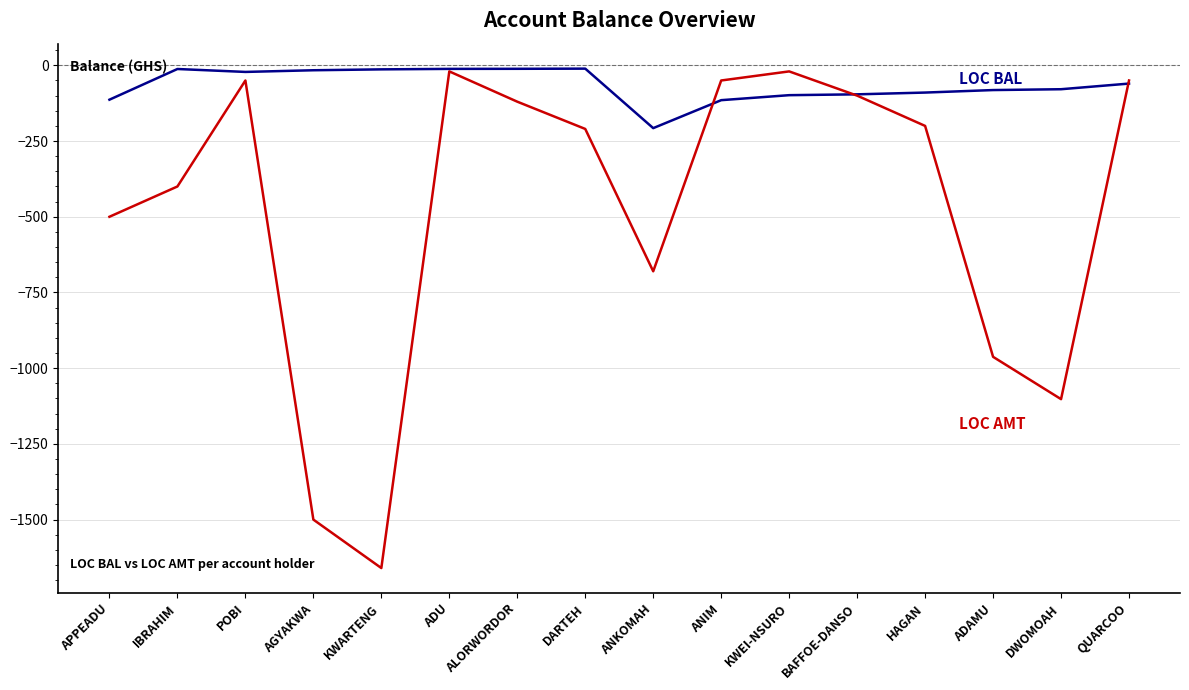

What is the spread (max minus min) of values at BAFFOE-DANSO?

4.3